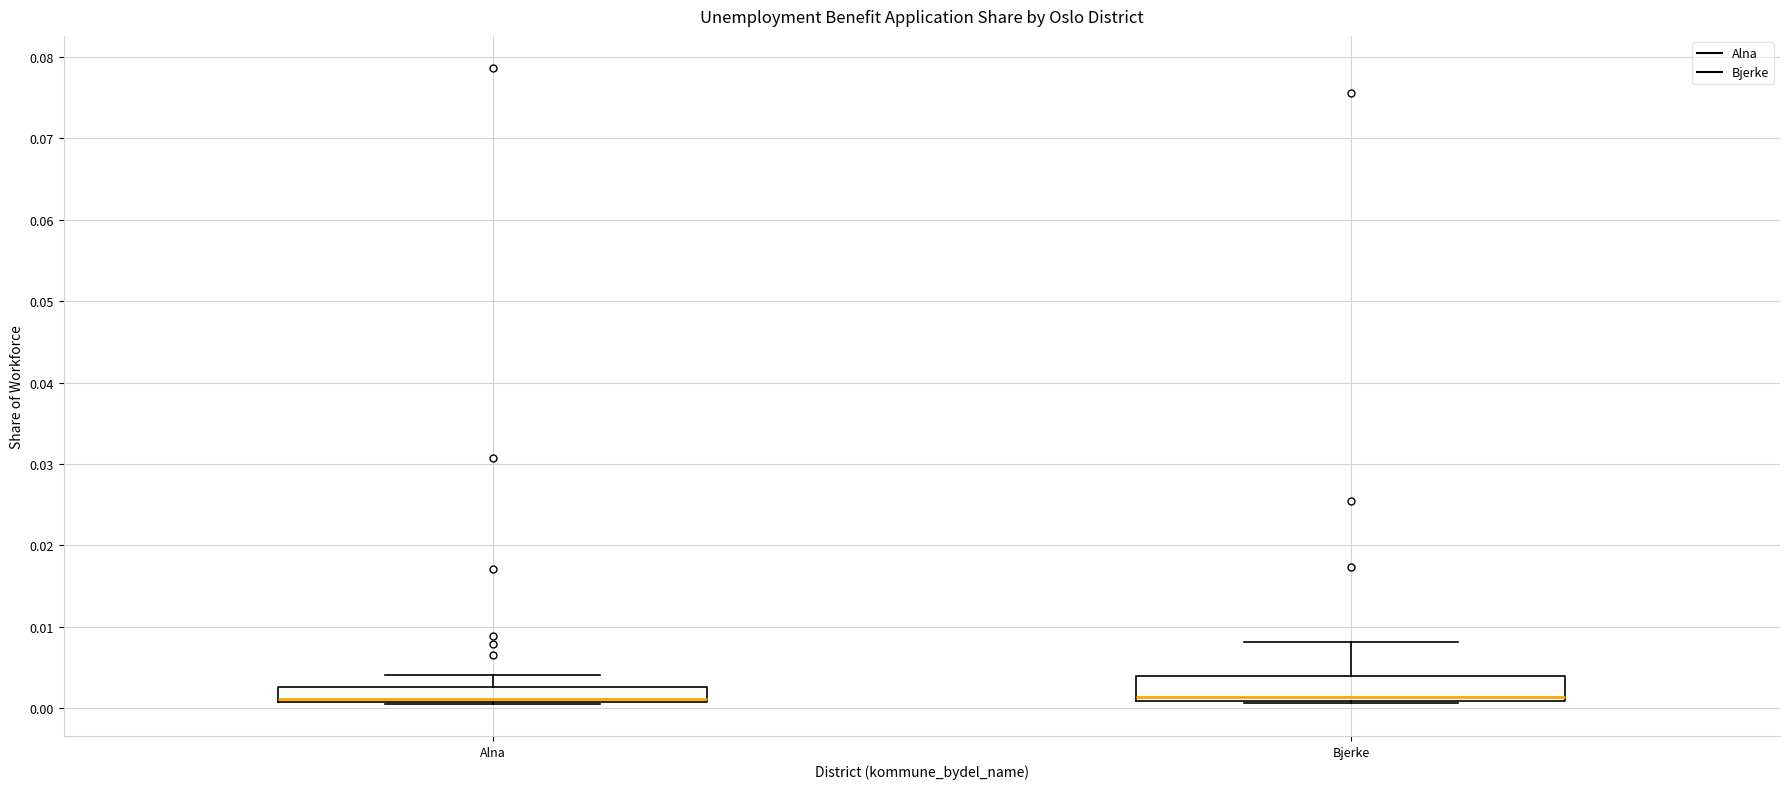

Reading left to right, read every box against the y-axis: the position of its median line, the range the box covers, and the ends of its whiskers. The values are not printed on the chart, so give them approximately, as read against the axis.

Alna: median 0.001 (drawn on the box's lower edge), box 0.001 to 0.003, whiskers 0.000 to 0.004
Bjerke: median 0.001 (just above the box's lower edge), box 0.001 to 0.004, whiskers 0.001 (just below the box's lower edge) to 0.008